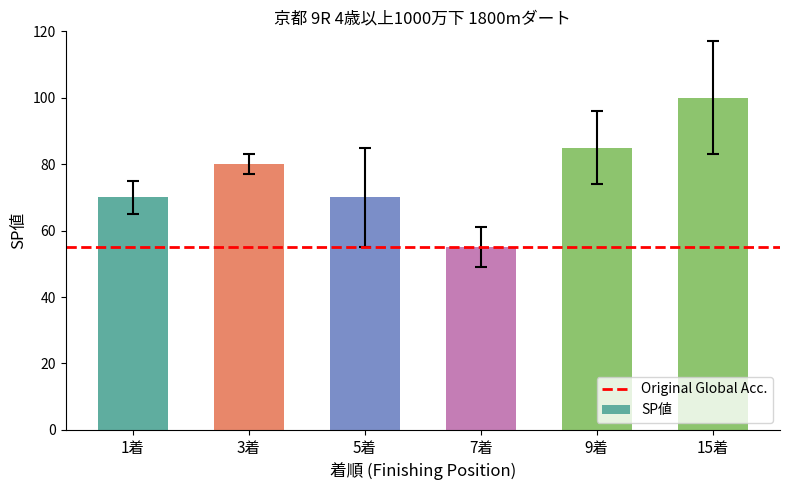

The chart shows a value of 55 at 7着. True or false?

True